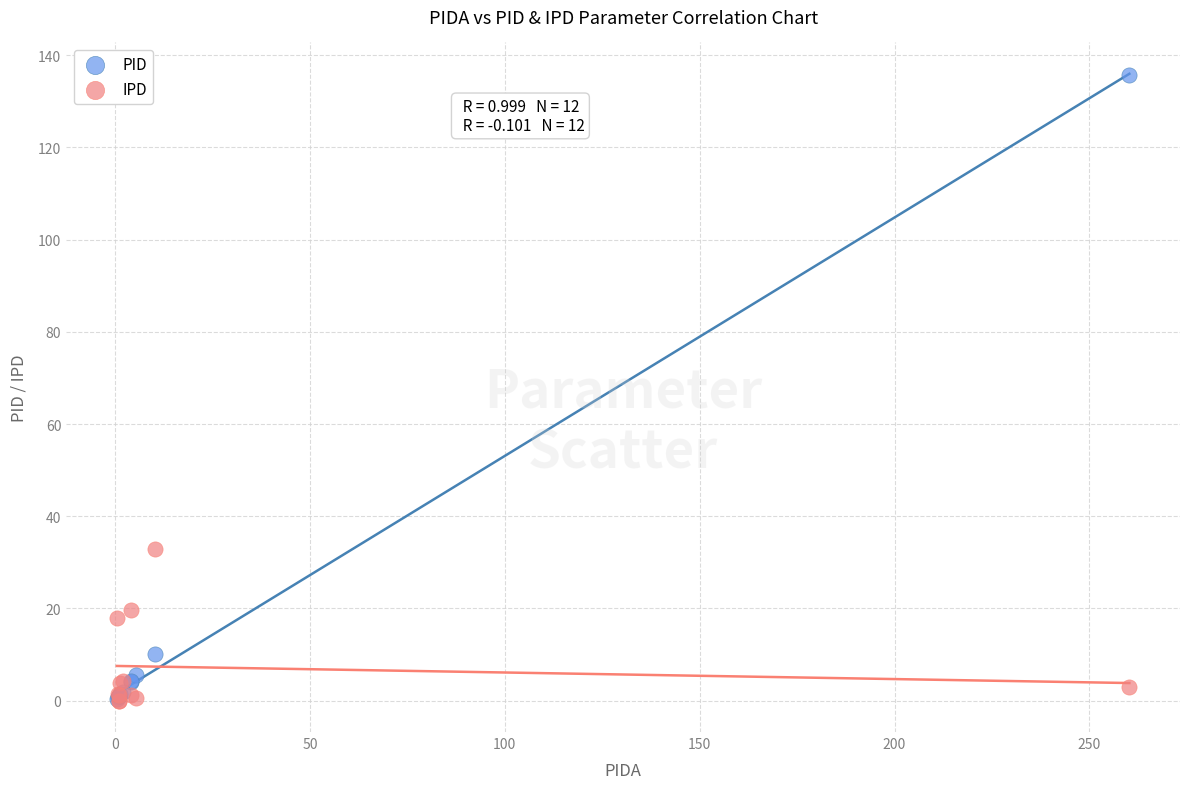

In the PID series, what Y value is closest to 68?

10.1